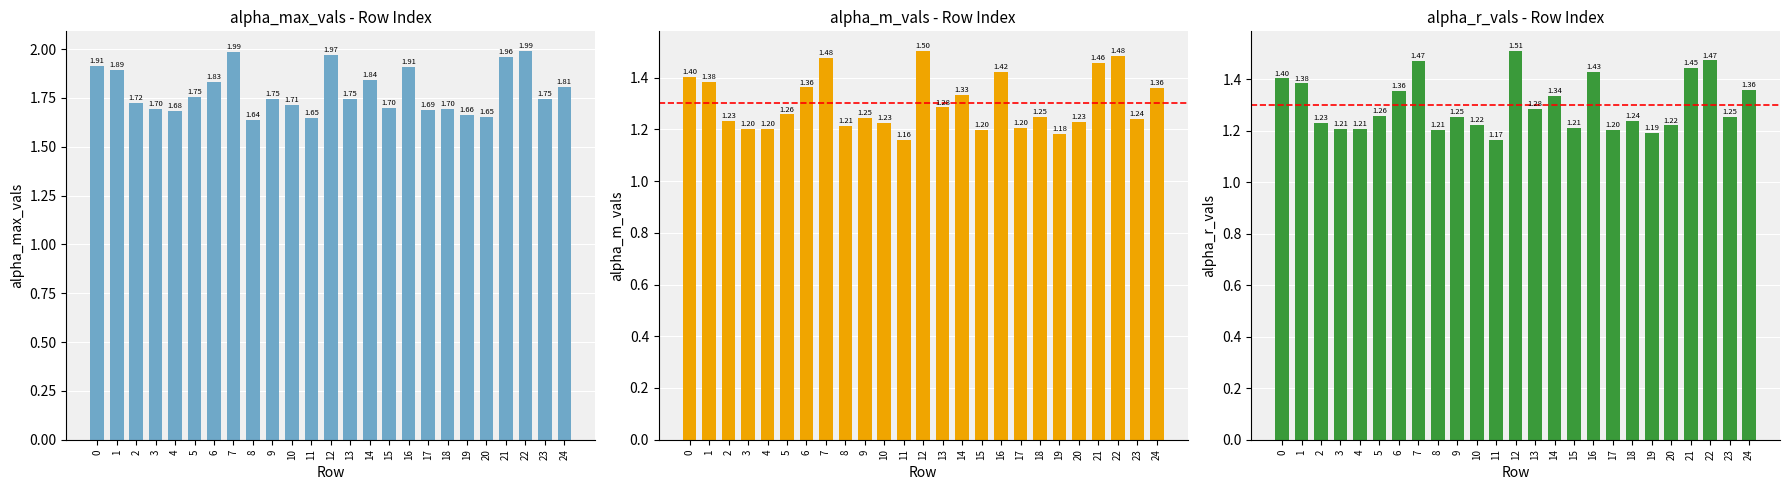

How many alpha_m_vals values are between 1 and 2?

25